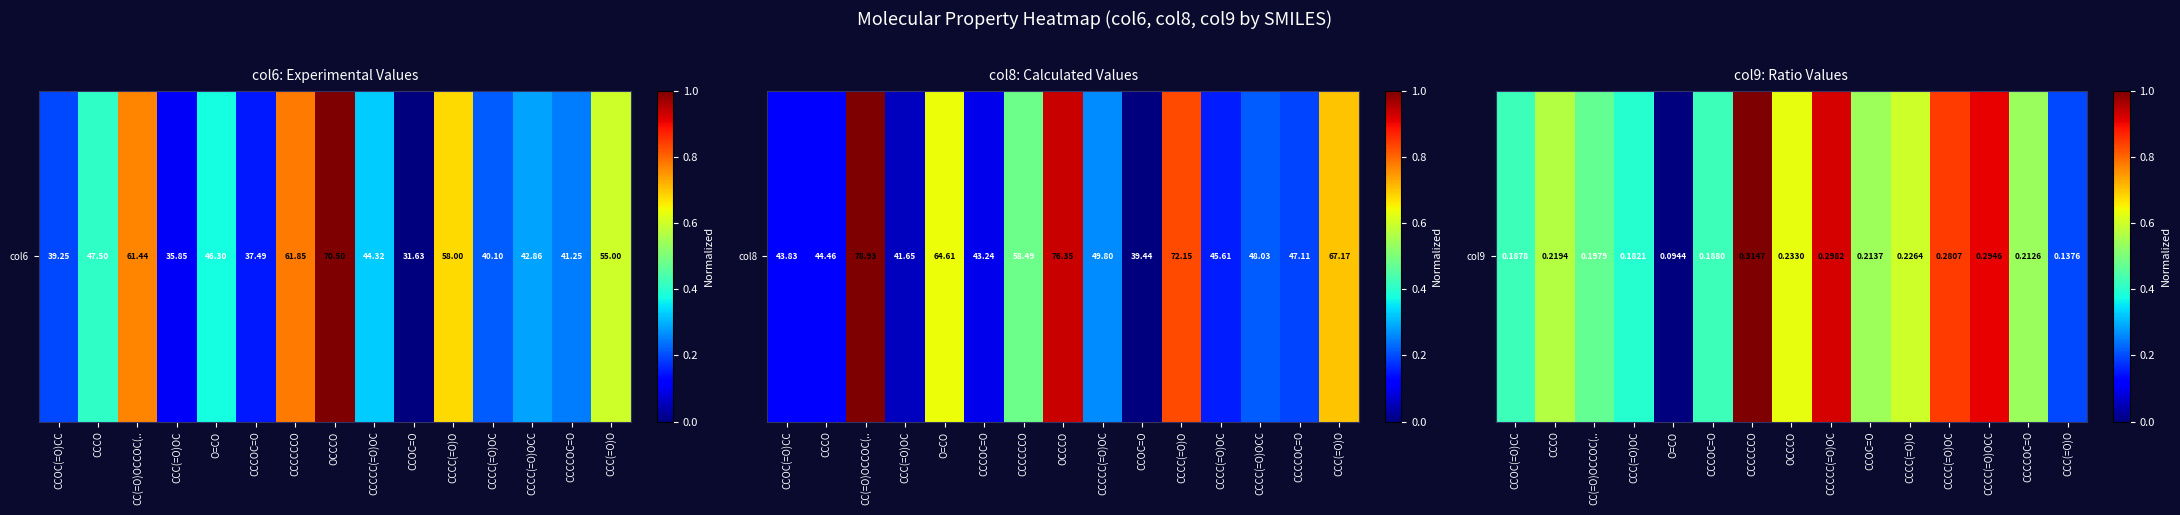

How many data points does each series have?

15